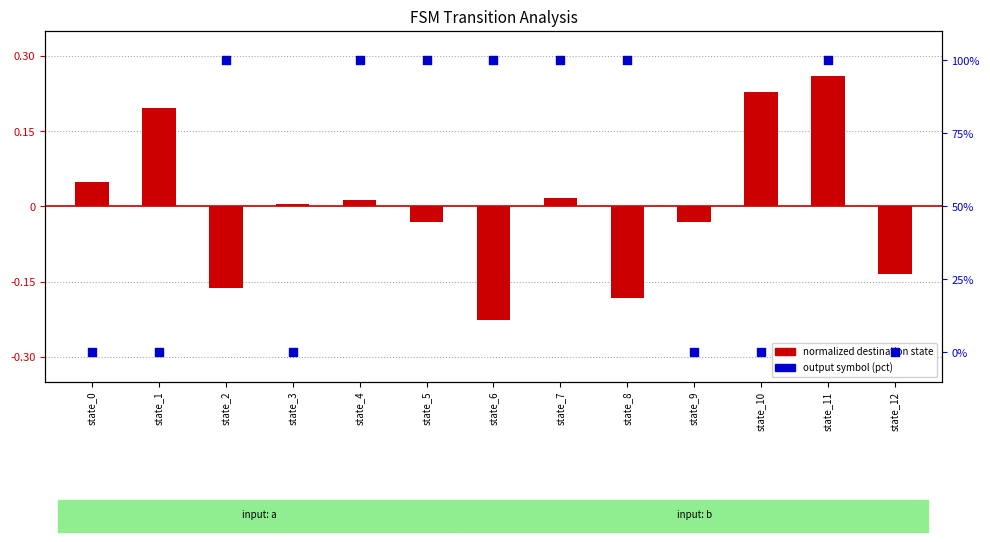

At how many categories does at least one series exceed 76?

7